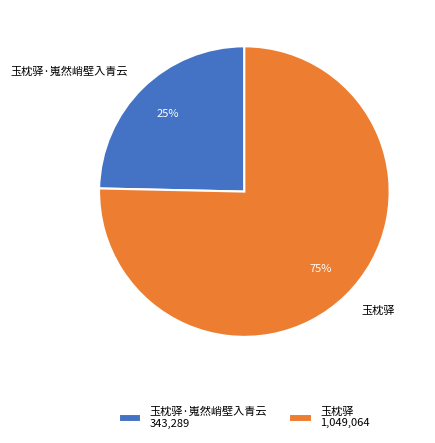

What is the largest slice in the pie chart?

玉枕驿